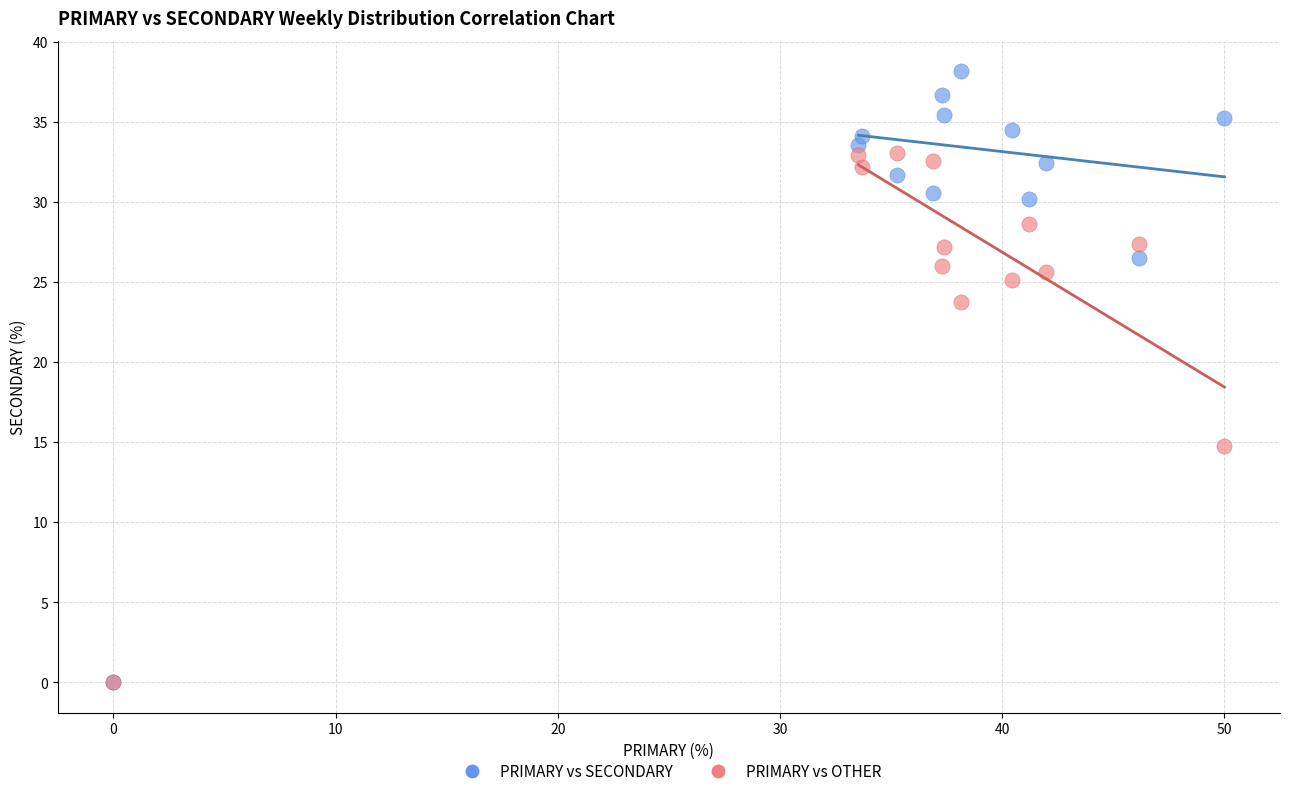

Across all series, what Y value is closest to 19?

14.8